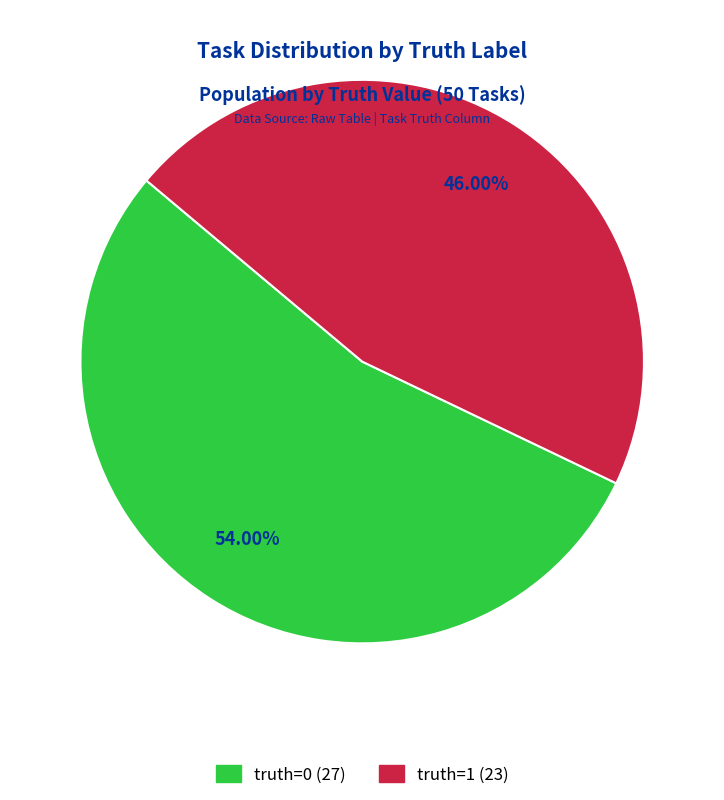

Is there any slice that represents more than half of the pie?

Yes